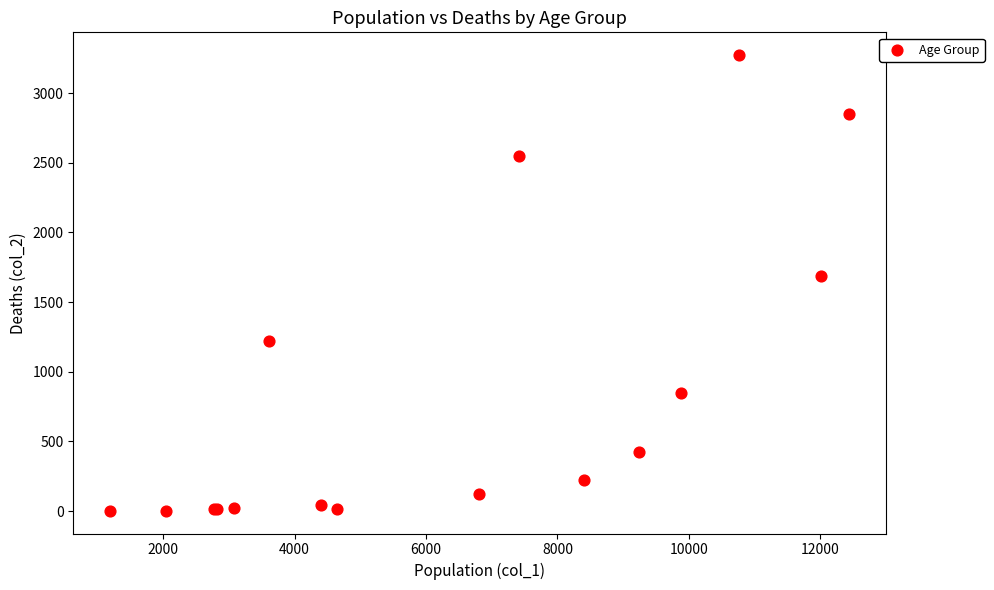

What Y value in the scatter plot is closest to 1638?

1690